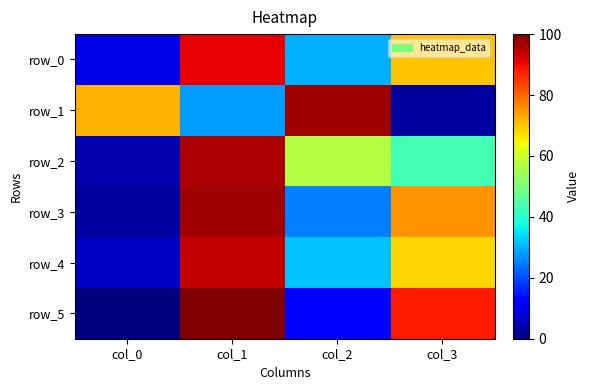

List the labels in order of row_5 value, largest first.

col_1, col_3, col_2, col_0